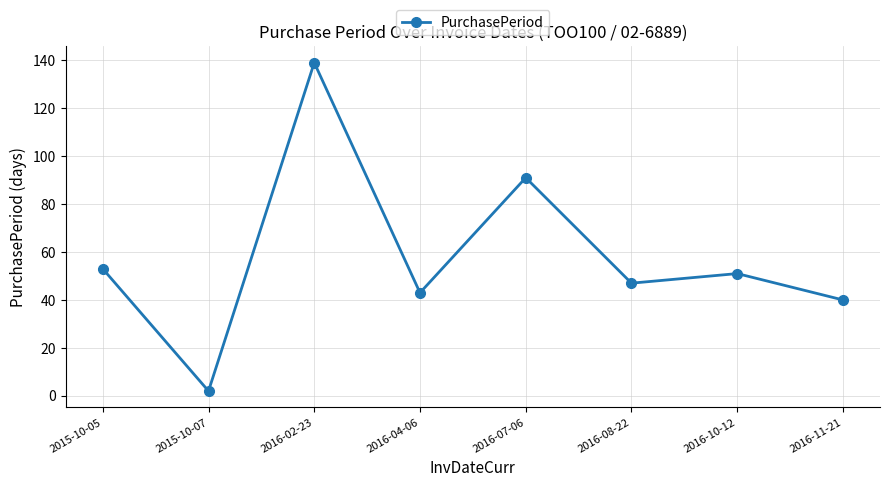

What is the label of the 4th point from the left?

2016-04-06